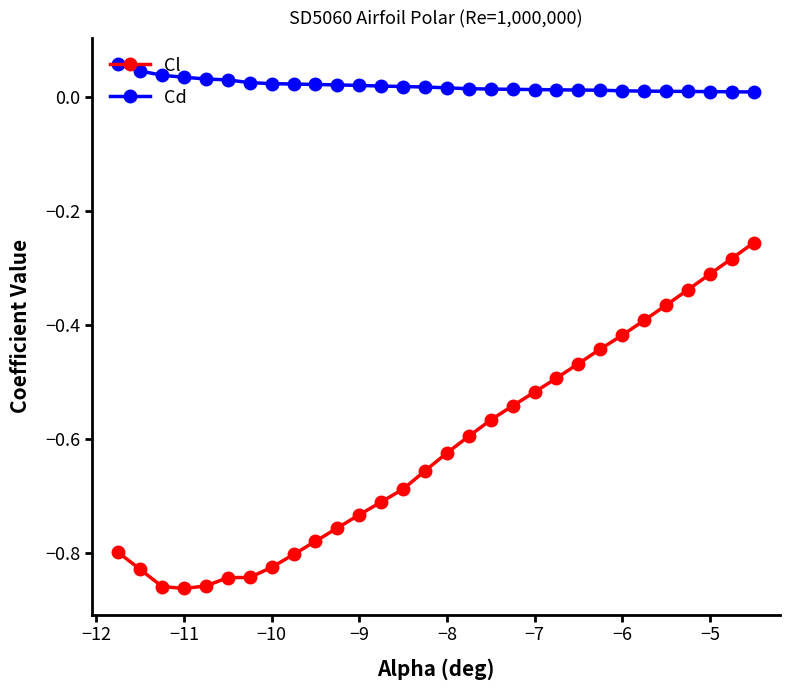

Rank the series by their average value, from lowest to highest.

Cl, Cd